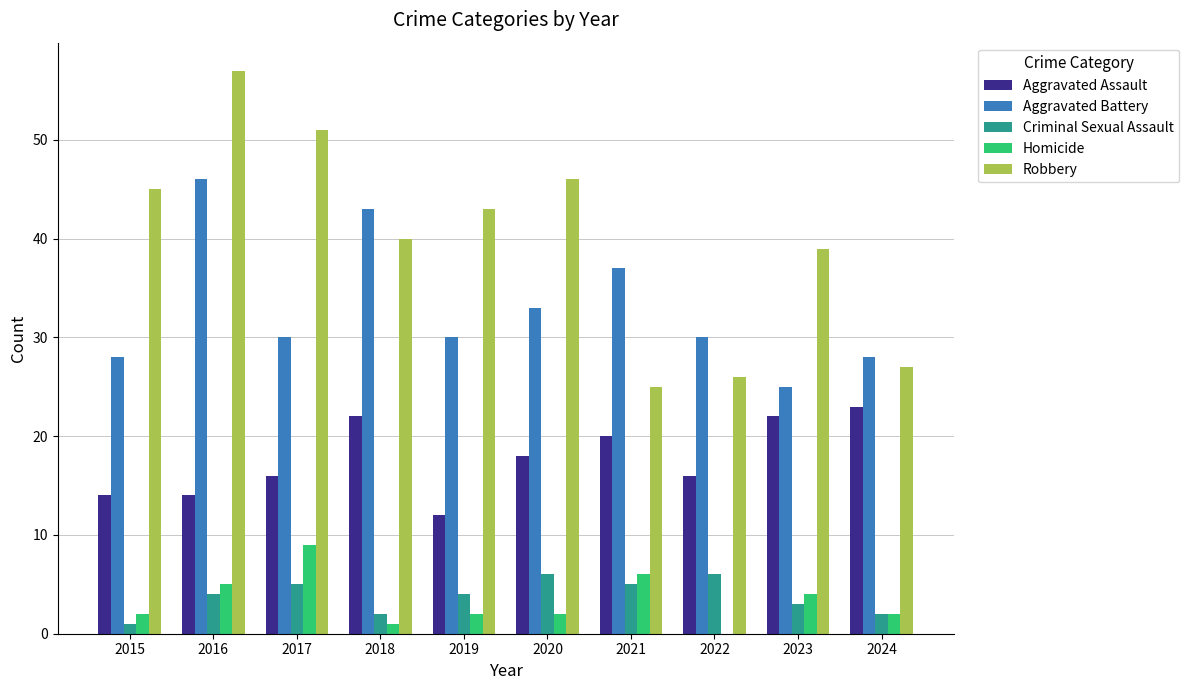

What is the sum of all Criminal Sexual Assault values?

38